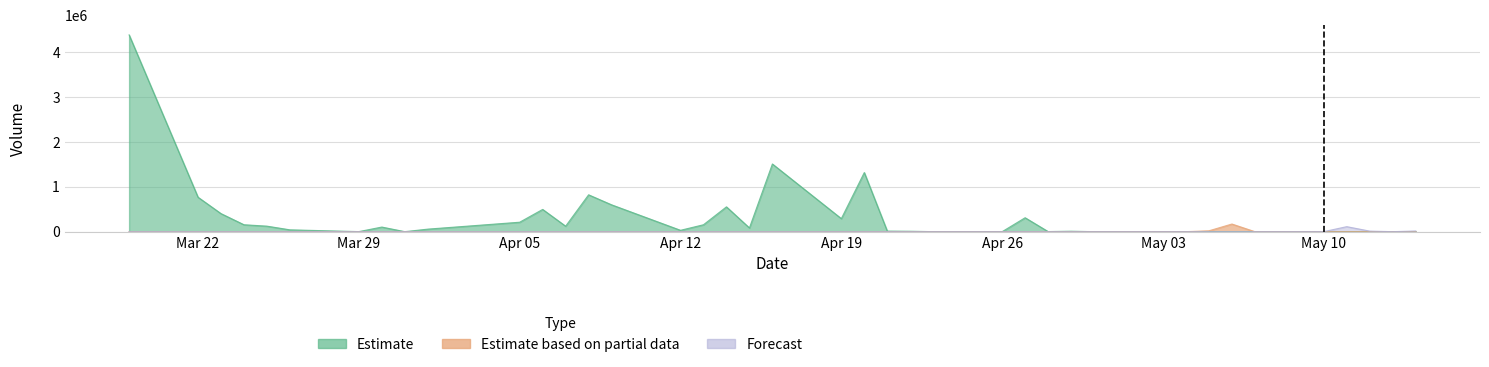

Does the chart display data point markers on the line(s)?

No